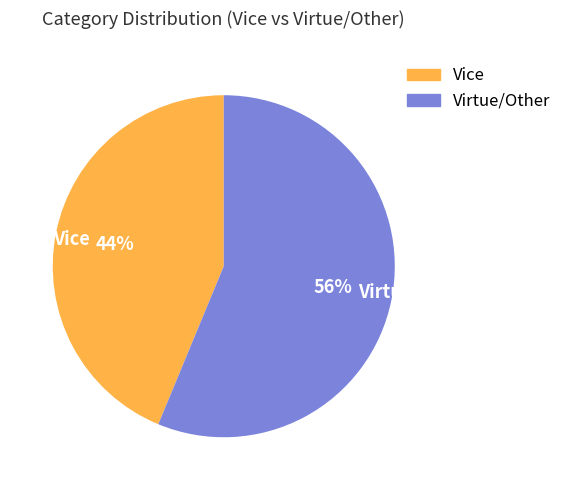

Is it true that Vice is 55% of the pie?

False